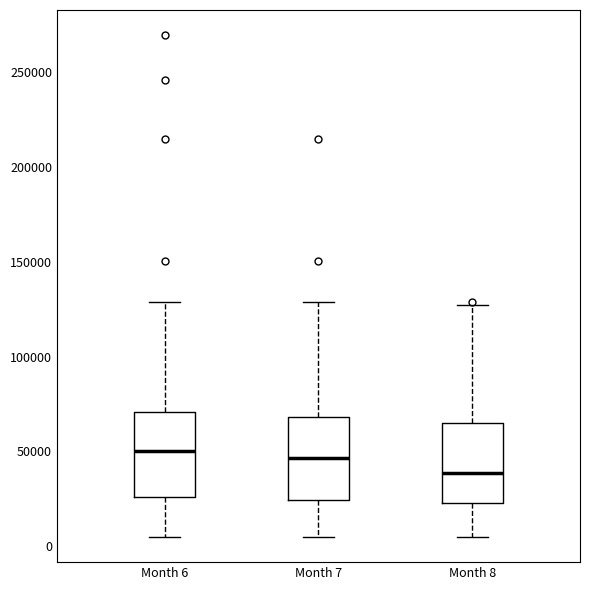

Reading left to right, transcribe this box plot: for each box, give where its median line is, the range the box spans, and where its two whiskers end, as read against the y-axis. The values are not printed on the chart, so give them approximately, as read against the axis.

Month 6: median 50000, box 25000 to 70000, whiskers 5000 to 130000
Month 7: median 45000, box 25000 to 70000, whiskers 5000 to 130000
Month 8: median 40000, box 25000 to 65000, whiskers 5000 to 125000